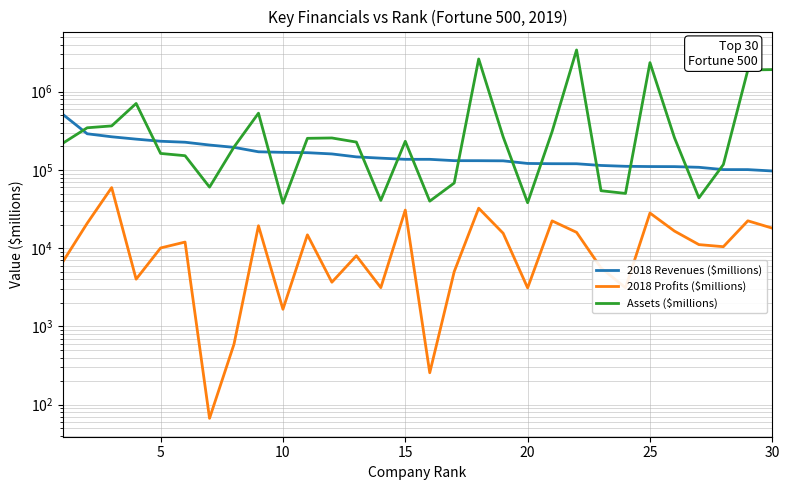

How many times do Assets ($millions) and 2018 Revenues ($millions) cross each other?

15